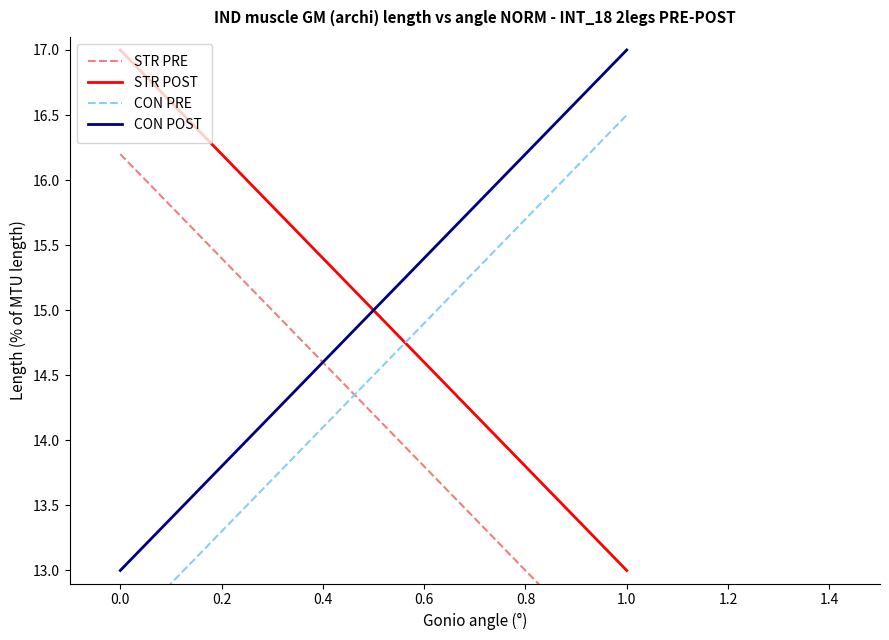

What are all the series names shown in the legend?

STR PRE, STR POST, CON PRE, CON POST